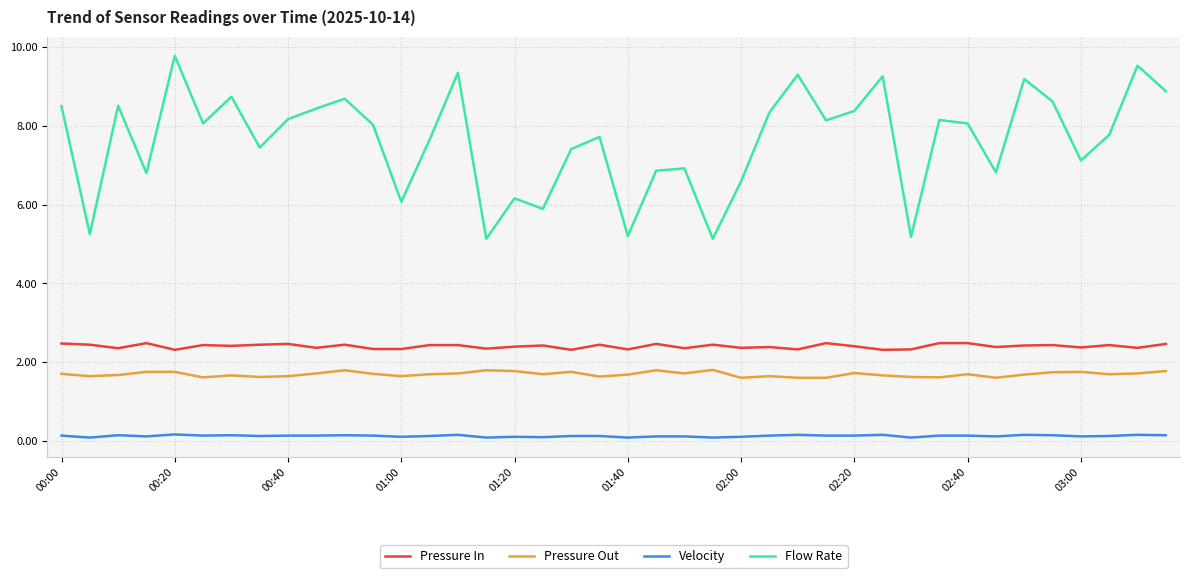

Which series has the largest range (max minus min)?

Flow Rate